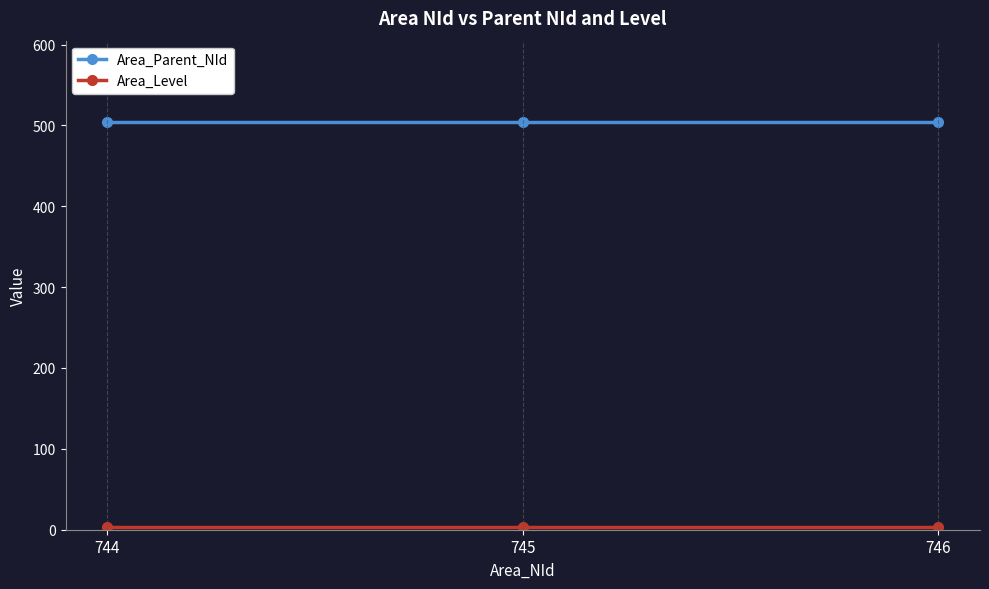

What is the smallest value displayed?

3